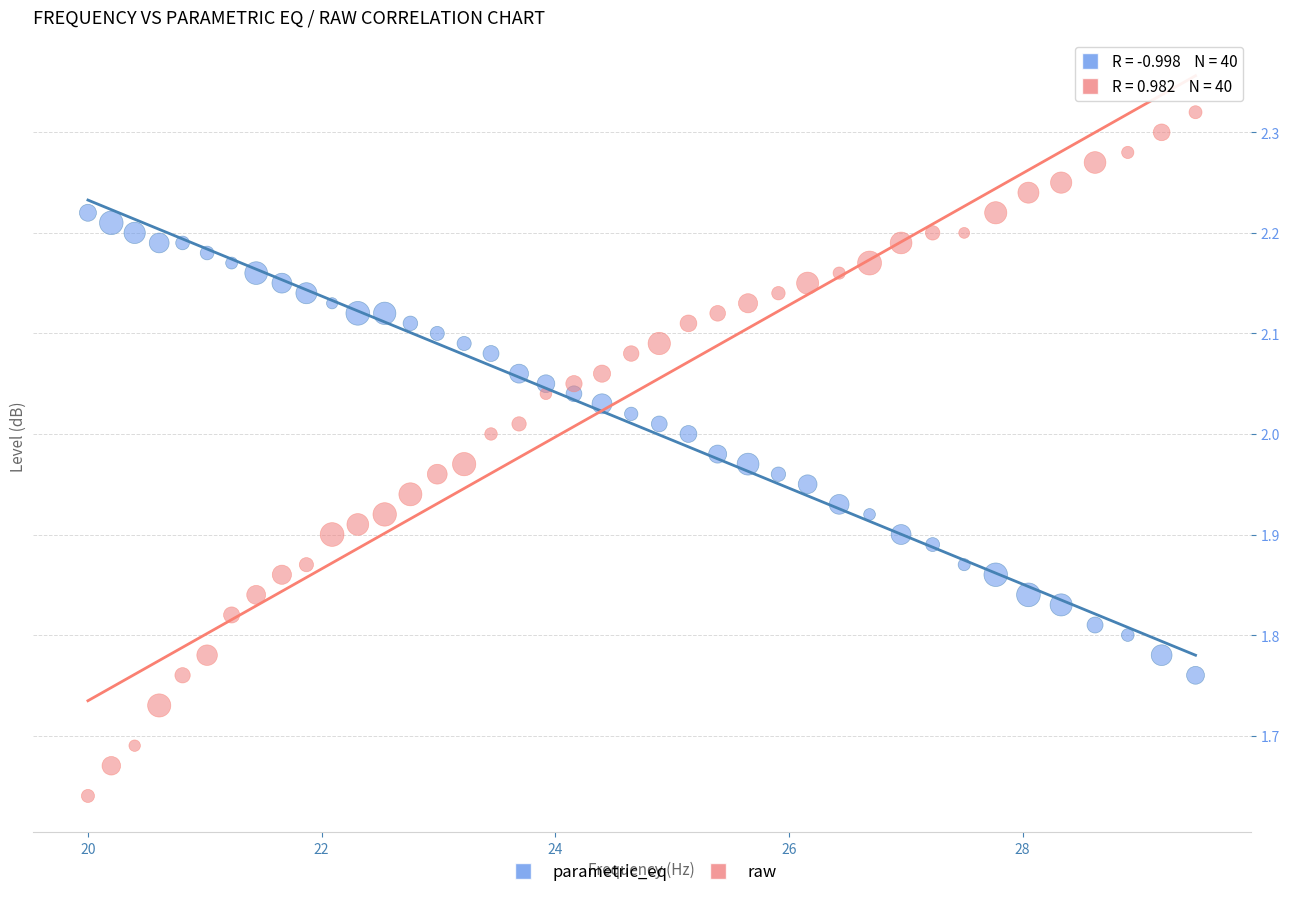

Which series has the widest spread of Y values?

raw